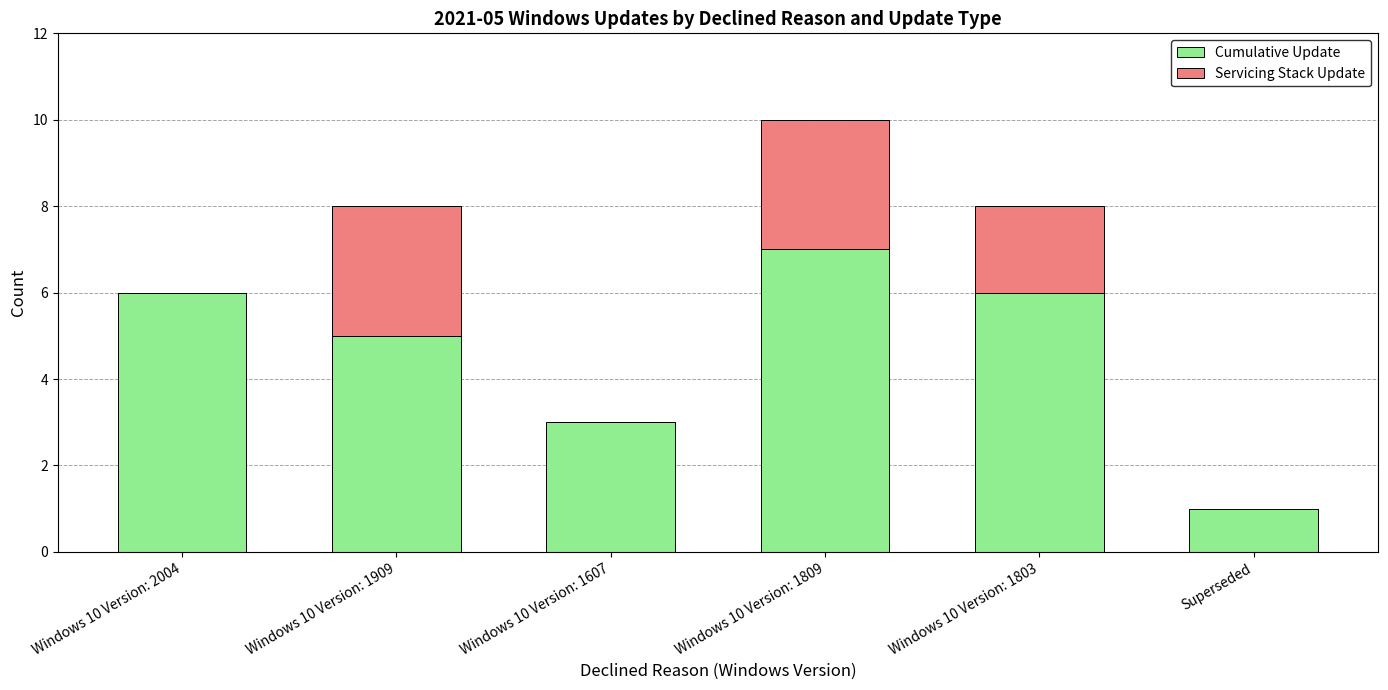

Is it true that Cumulative Update equals 2 at Windows 10 Version: 1607?

False